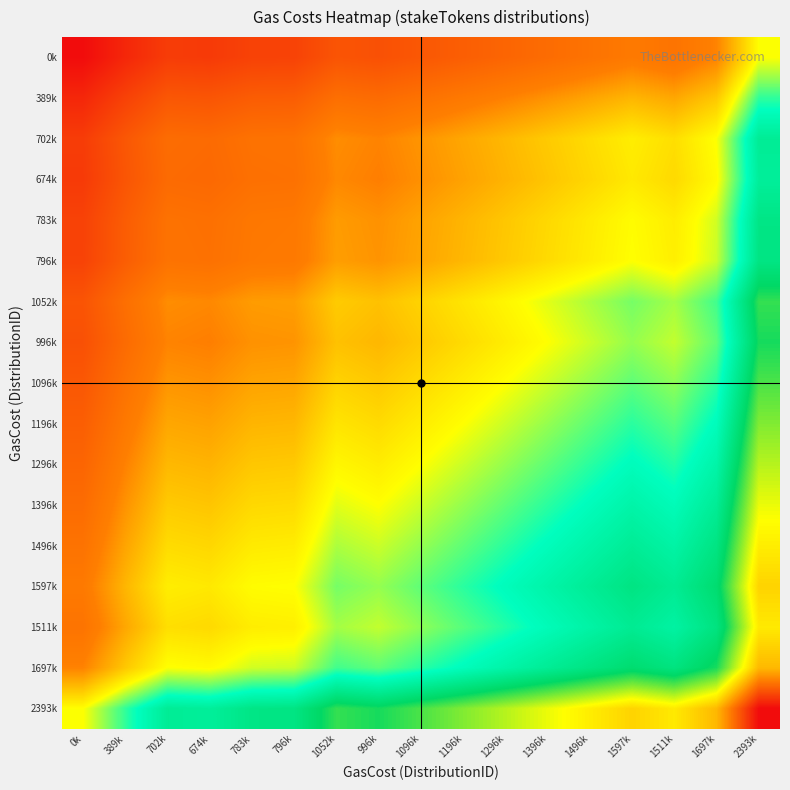

Reading left to right, extract all data points from this chart.

0k: 0k=0.0	389k=194835.0	702k=351190.5	674k=337218.5	783k=391662.0	796k=398088.5	1052k=526245.5	996k=498100.0	1096k=548128.5	1196k=598173.0	1296k=648233.0	1396k=698308.0	1496k=748399.0	1597k=798505.5	1511k=755755.5	1697k=848627.0	2393k=1196761.5
389k: 0k=194835.0	389k=389670.0	702k=546025.5	674k=532053.5	783k=586497.0	796k=592923.5	1052k=721080.5	996k=692935.0	1096k=742963.5	1196k=793008.0	1296k=843068.0	1396k=893143.0	1496k=943234.0	1597k=993340.5	1511k=950590.5	1697k=1043462.0	2393k=1391596.5
702k: 0k=351190.5	389k=546025.5	702k=702381.0	674k=688409.0	783k=742852.5	796k=749279.0	1052k=877436.0	996k=849290.5	1096k=899319.0	1196k=949363.5	1296k=999423.5	1396k=1049498.5	1496k=1099589.5	1597k=1149696.0	1511k=1106946.0	1697k=1199817.5	2393k=1547952.0
674k: 0k=337218.5	389k=532053.5	702k=688409.0	674k=674437.0	783k=728880.5	796k=735307.0	1052k=863464.0	996k=835318.5	1096k=885347.0	1196k=935391.5	1296k=985451.5	1396k=1035526.5	1496k=1085617.5	1597k=1135724.0	1511k=1092974.0	1697k=1185845.5	2393k=1533980.0
783k: 0k=391662.0	389k=586497.0	702k=742852.5	674k=728880.5	783k=783324.0	796k=789750.5	1052k=917907.5	996k=889762.0	1096k=939790.5	1196k=989835.0	1296k=1039895.0	1396k=1089970.0	1496k=1140061.0	1597k=1190167.5	1511k=1147417.5	1697k=1240289.0	2393k=1588423.5
796k: 0k=398088.5	389k=592923.5	702k=749279.0	674k=735307.0	783k=789750.5	796k=796177.0	1052k=924334.0	996k=896188.5	1096k=946217.0	1196k=996261.5	1296k=1046321.5	1396k=1096396.5	1496k=1146487.5	1597k=1196594.0	1511k=1153844.0	1697k=1246715.5	2393k=1594850.0
1052k: 0k=526245.5	389k=721080.5	702k=877436.0	674k=863464.0	783k=917907.5	796k=924334.0	1052k=1052491.0	996k=1024345.5	1096k=1074374.0	1196k=1124418.5	1296k=1174478.5	1396k=1224553.5	1496k=1274644.5	1597k=1324751.0	1511k=1282001.0	1697k=1374872.5	2393k=1723007.0
996k: 0k=498100.0	389k=692935.0	702k=849290.5	674k=835318.5	783k=889762.0	796k=896188.5	1052k=1024345.5	996k=996200.0	1096k=1046228.5	1196k=1096273.0	1296k=1146333.0	1396k=1196408.0	1496k=1246499.0	1597k=1296605.5	1511k=1253855.5	1697k=1346727.0	2393k=1694861.5
1096k: 0k=548128.5	389k=742963.5	702k=899319.0	674k=885347.0	783k=939790.5	796k=946217.0	1052k=1074374.0	996k=1046228.5	1096k=1096257.0	1196k=1146301.5	1296k=1196361.5	1396k=1246436.5	1496k=1296527.5	1597k=1346634.0	1511k=1303884.0	1697k=1396755.5	2393k=1744890.0
1196k: 0k=598173.0	389k=793008.0	702k=949363.5	674k=935391.5	783k=989835.0	796k=996261.5	1052k=1124418.5	996k=1096273.0	1096k=1146301.5	1196k=1196346.0	1296k=1246406.0	1396k=1296481.0	1496k=1346572.0	1597k=1396678.5	1511k=1353928.5	1697k=1446800.0	2393k=1794934.5
1296k: 0k=648233.0	389k=843068.0	702k=999423.5	674k=985451.5	783k=1039895.0	796k=1046321.5	1052k=1174478.5	996k=1146333.0	1096k=1196361.5	1196k=1246406.0	1296k=1296466.0	1396k=1346541.0	1496k=1396632.0	1597k=1446738.5	1511k=1403988.5	1697k=1496860.0	2393k=1844994.5
1396k: 0k=698308.0	389k=893143.0	702k=1049498.5	674k=1035526.5	783k=1089970.0	796k=1096396.5	1052k=1224553.5	996k=1196408.0	1096k=1246436.5	1196k=1296481.0	1296k=1346541.0	1396k=1396616.0	1496k=1446707.0	1597k=1496813.5	1511k=1454063.5	1697k=1546935.0	2393k=1895069.5
1496k: 0k=748399.0	389k=943234.0	702k=1099589.5	674k=1085617.5	783k=1140061.0	796k=1146487.5	1052k=1274644.5	996k=1246499.0	1096k=1296527.5	1196k=1346572.0	1296k=1396632.0	1396k=1446707.0	1496k=1496798.0	1597k=1546904.5	1511k=1504154.5	1697k=1597026.0	2393k=1945160.5
1597k: 0k=798505.5	389k=993340.5	702k=1149696.0	674k=1135724.0	783k=1190167.5	796k=1196594.0	1052k=1324751.0	996k=1296605.5	1096k=1346634.0	1196k=1396678.5	1296k=1446738.5	1396k=1496813.5	1496k=1546904.5	1597k=1597011.0	1511k=1554261.0	1697k=1647132.5	2393k=1995267.0
1511k: 0k=755755.5	389k=950590.5	702k=1106946.0	674k=1092974.0	783k=1147417.5	796k=1153844.0	1052k=1282001.0	996k=1253855.5	1096k=1303884.0	1196k=1353928.5	1296k=1403988.5	1396k=1454063.5	1496k=1504154.5	1597k=1554261.0	1511k=1511511.0	1697k=1604382.5	2393k=1952517.0
1697k: 0k=848627.0	389k=1043462.0	702k=1199817.5	674k=1185845.5	783k=1240289.0	796k=1246715.5	1052k=1374872.5	996k=1346727.0	1096k=1396755.5	1196k=1446800.0	1296k=1496860.0	1396k=1546935.0	1496k=1597026.0	1597k=1647132.5	1511k=1604382.5	1697k=1697254.0	2393k=2045388.5
2393k: 0k=1196761.5	389k=1391596.5	702k=1547952.0	674k=1533980.0	783k=1588423.5	796k=1594850.0	1052k=1723007.0	996k=1694861.5	1096k=1744890.0	1196k=1794934.5	1296k=1844994.5	1396k=1895069.5	1496k=1945160.5	1597k=1995267.0	1511k=1952517.0	1697k=2045388.5	2393k=2393523.0